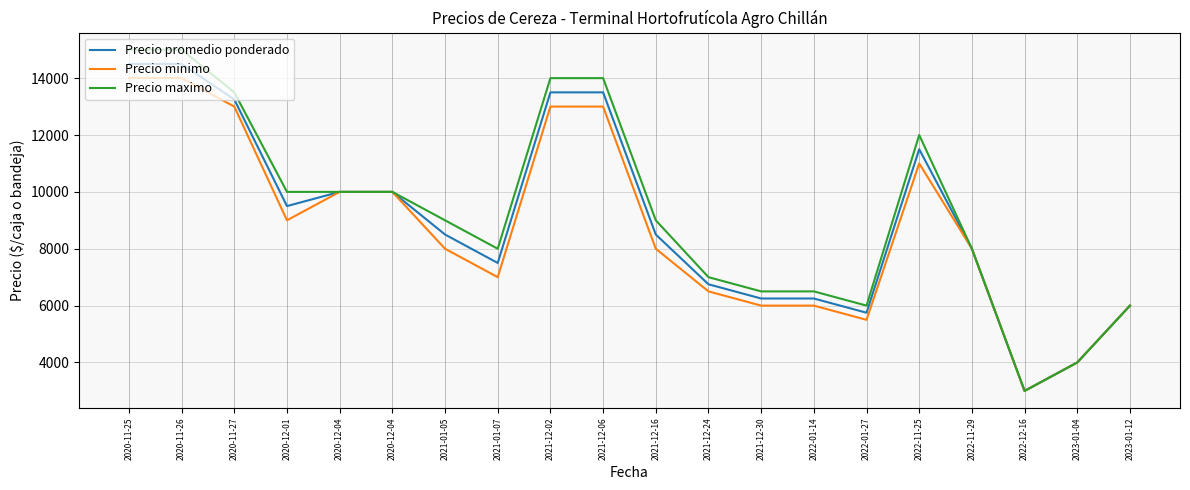

Reading right to left, transcribe all the data shown in this chart.

Precio promedio ponderado: 6000	4000	3000	8000	11500	5750	6250	6250	6750	8500	13500	13500	7500	8500	10000	10000	9500	13250	14500	14500
Precio minimo: 6000	4000	3000	8000	11000	5500	6000	6000	6500	8000	13000	13000	7000	8000	10000	10000	9000	13000	14000	14000
Precio maximo: 6000	4000	3000	8000	12000	6000	6500	6500	7000	9000	14000	14000	8000	9000	10000	10000	10000	13500	15000	15000